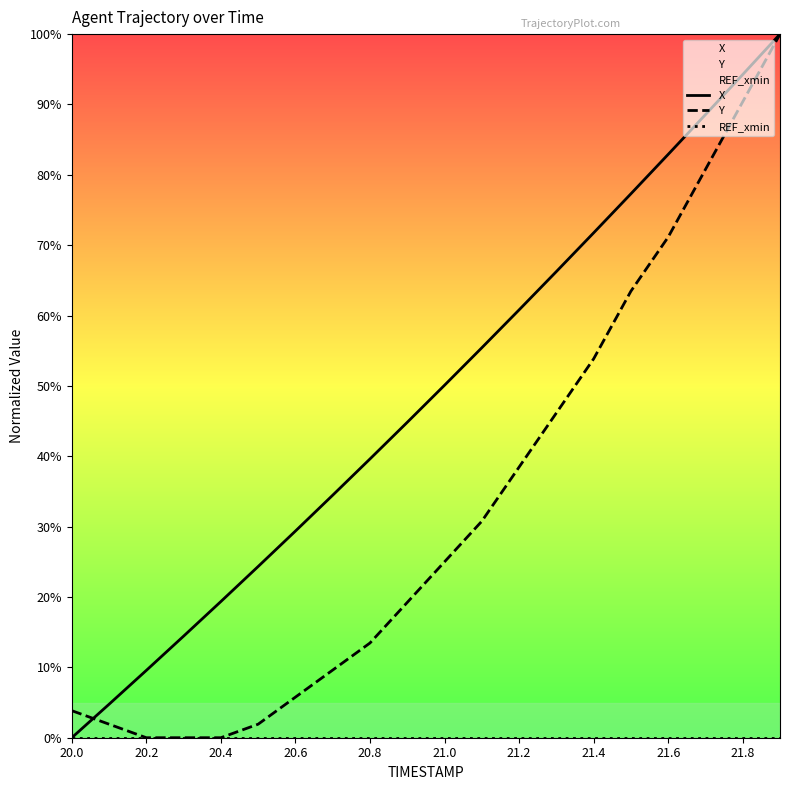

What are all the series names shown in the legend?

X, Y, REF_xmin